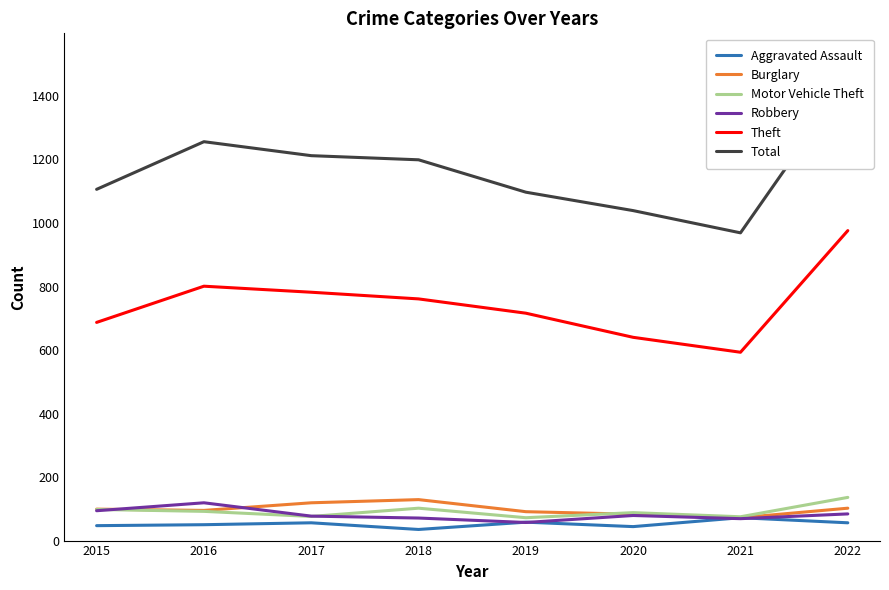

What are all the series names shown in the legend?

Aggravated Assault, Burglary, Motor Vehicle Theft, Robbery, Theft, Total